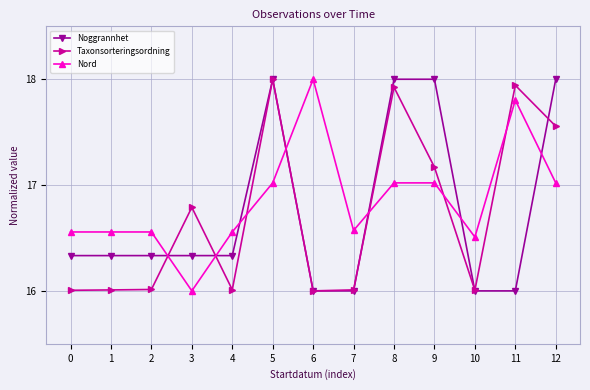

What is the sum of all Taxonsorteringsordning values?

217.4